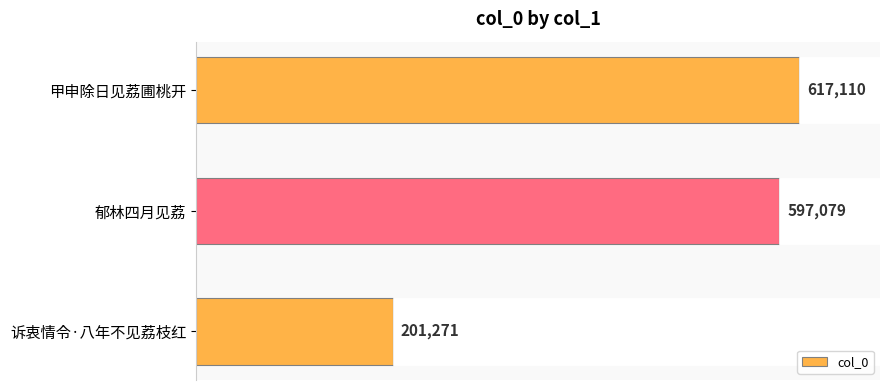

The chart shows a value of 918410 at 甲申除日见荔圃桃开. True or false?

False